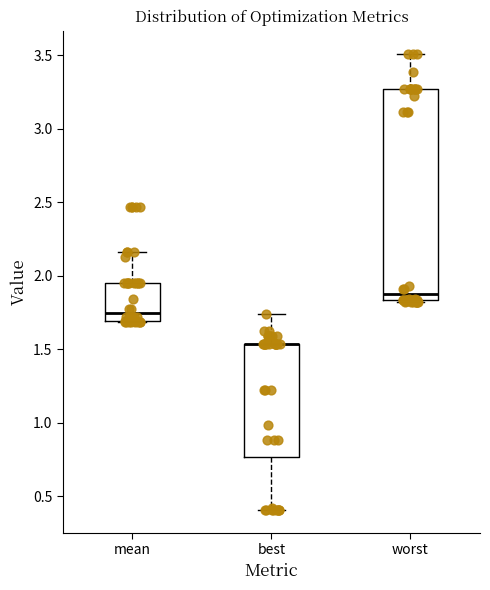

Comparing the boxes themselves (not the whiskers), which one is the tallest?

worst